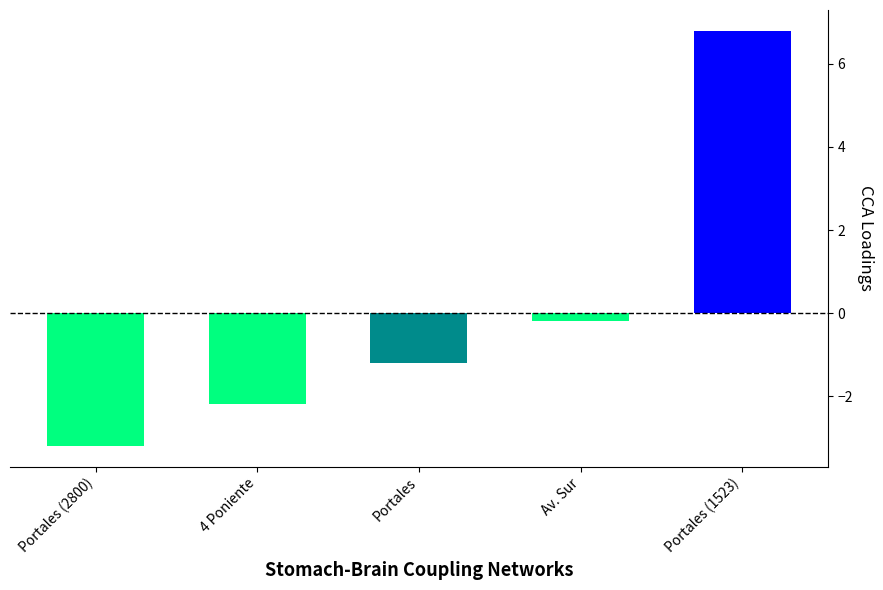

True or false: the data shows 9.5 at Portales (1523).

False